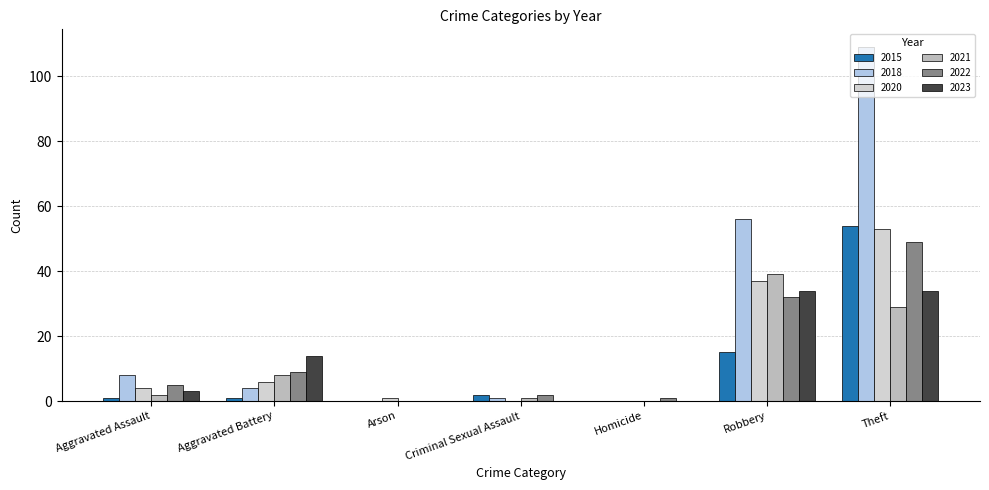

What is the sum of all 2015 values?

73